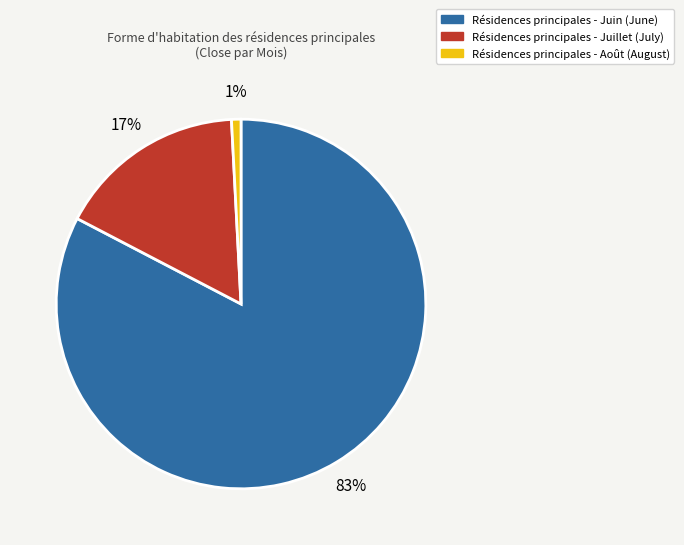

How many segments does this pie chart have?

3